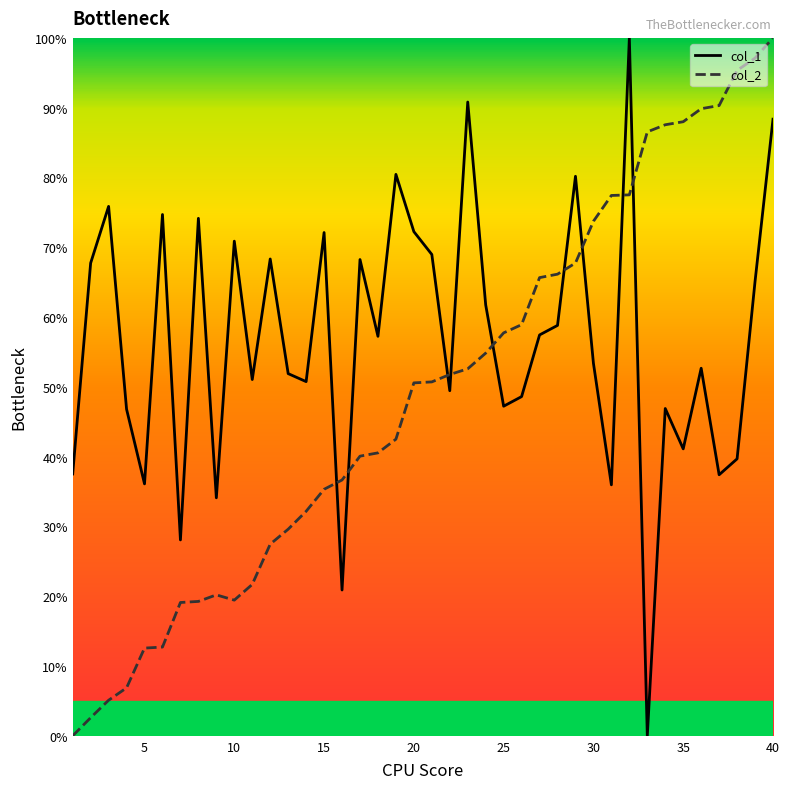

Which series ends up on top after the final intersection of col_1 and col_2?

col_2